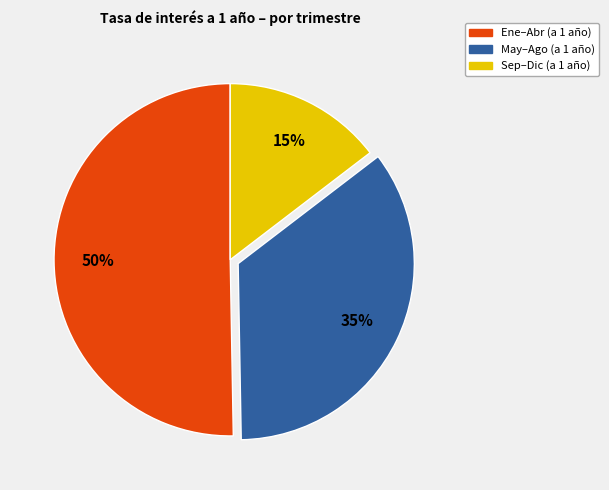

How many segments does this pie chart have?

3